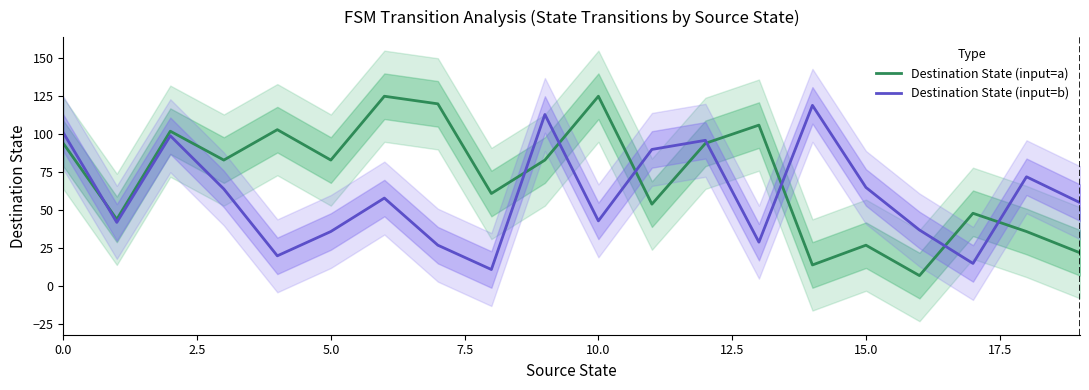

The Destination State (input=a) series shows 125 at 10.0. True or false?

True